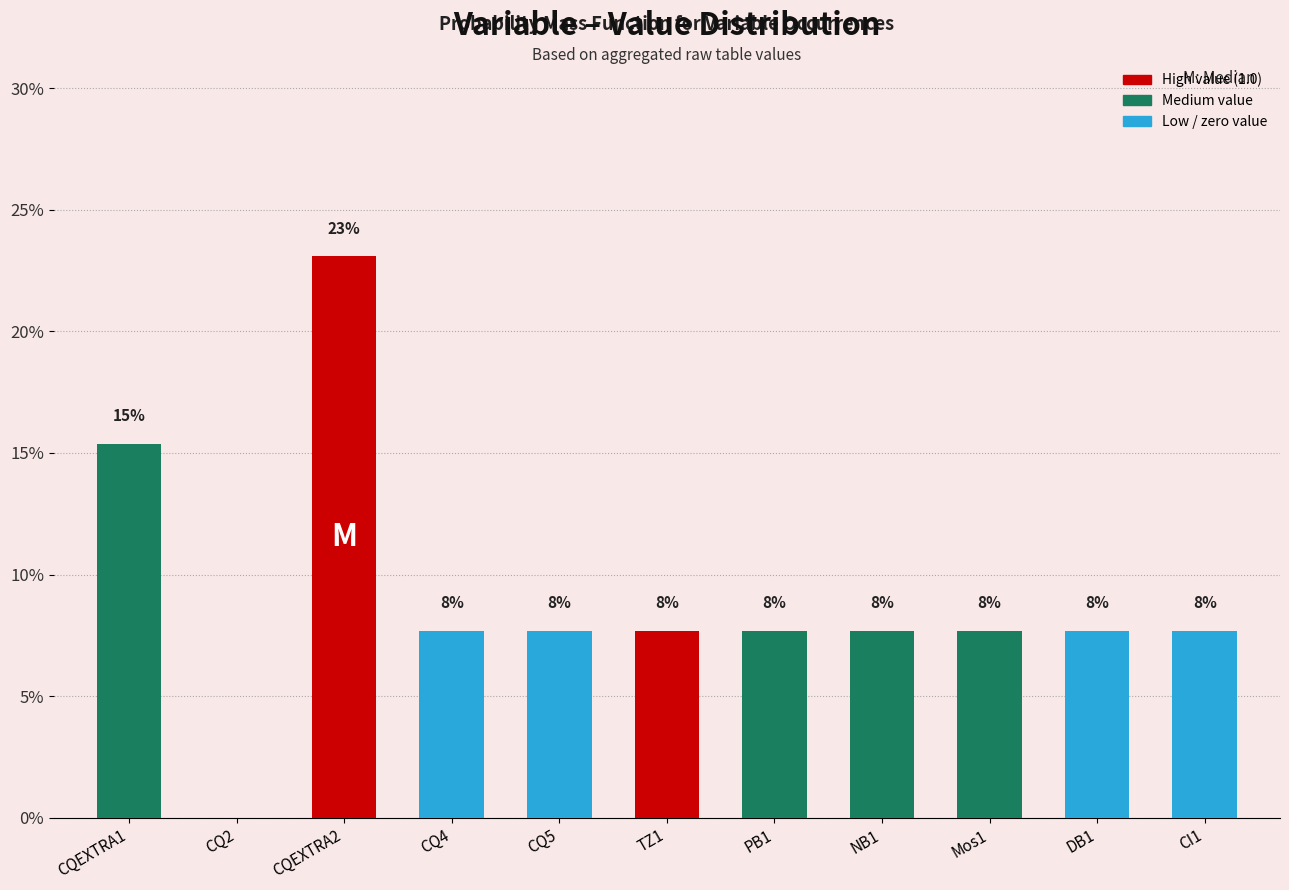

List the labels in order of value, smallest first.

CQ2, CQ4, CQ5, TZ1, PB1, NB1, Mos1, DB1, CI1, CQEXTRA1, CQEXTRA2